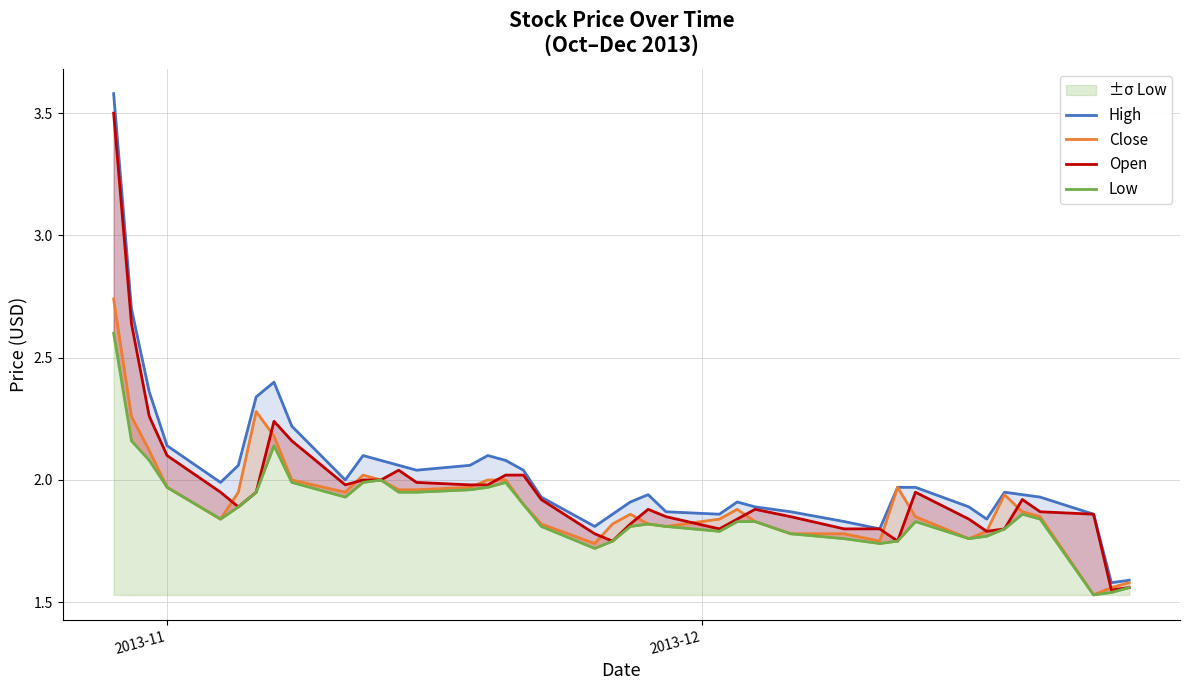

How many interior local valleys does the High series have?

8